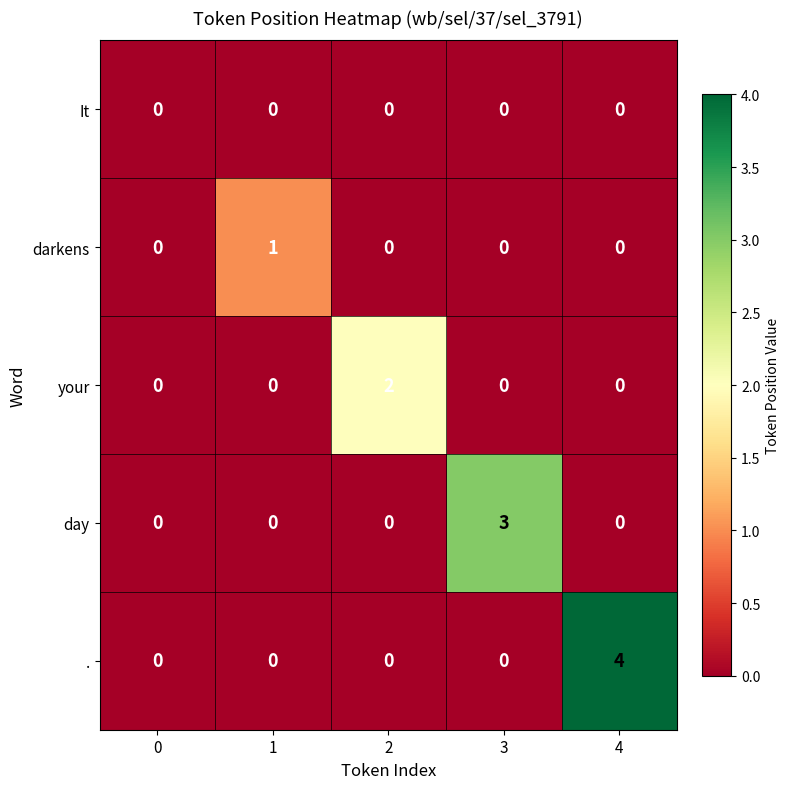

Which series has the largest range (max minus min)?

.